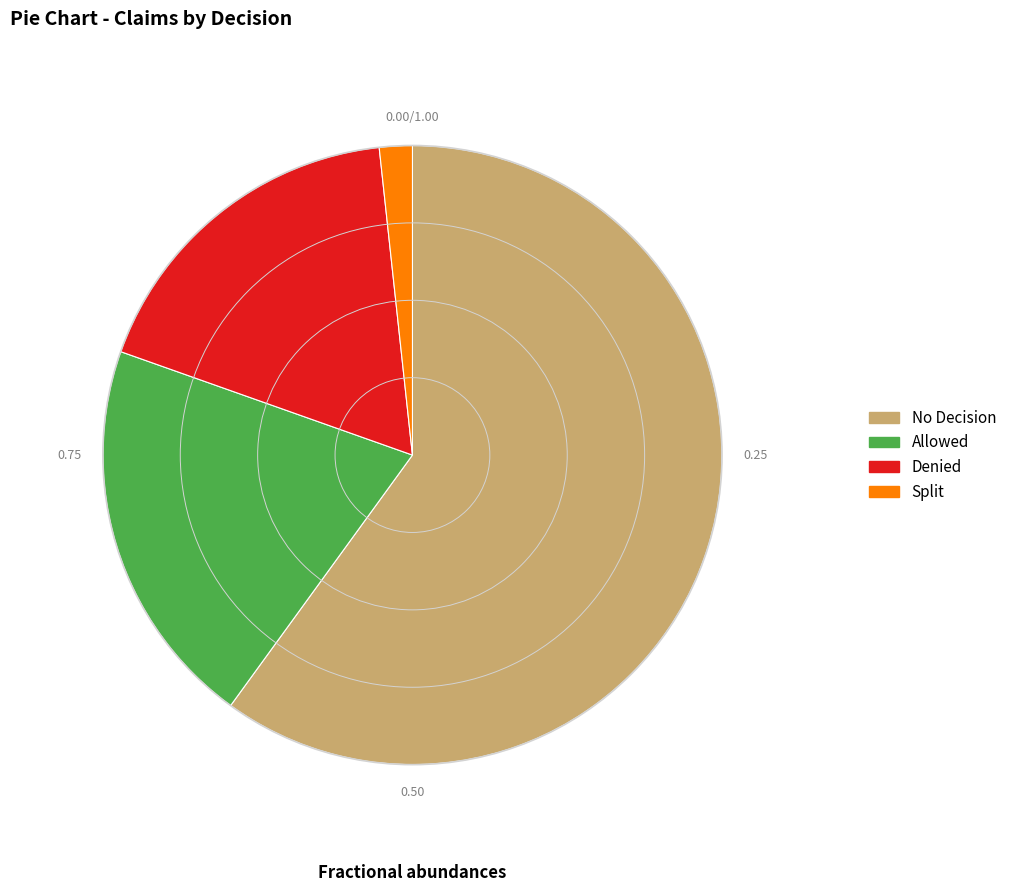

Count the number of slices in the pie.

4